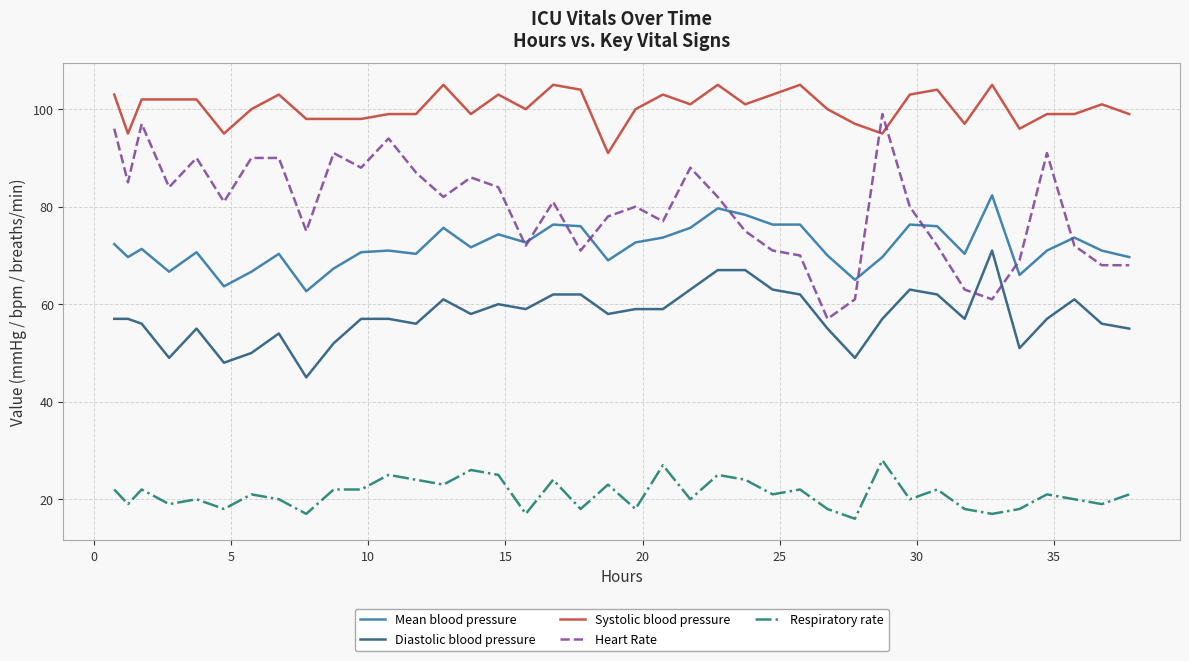

What is the minimum value for Mean blood pressure?

62.7